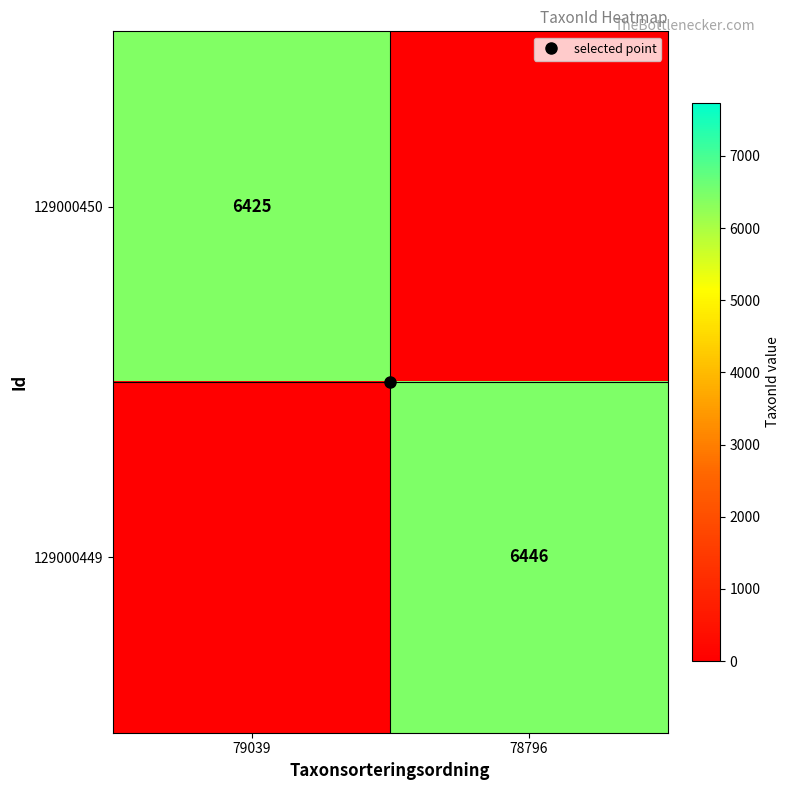

What is the difference between the highest and lowest values at 79039?

6425